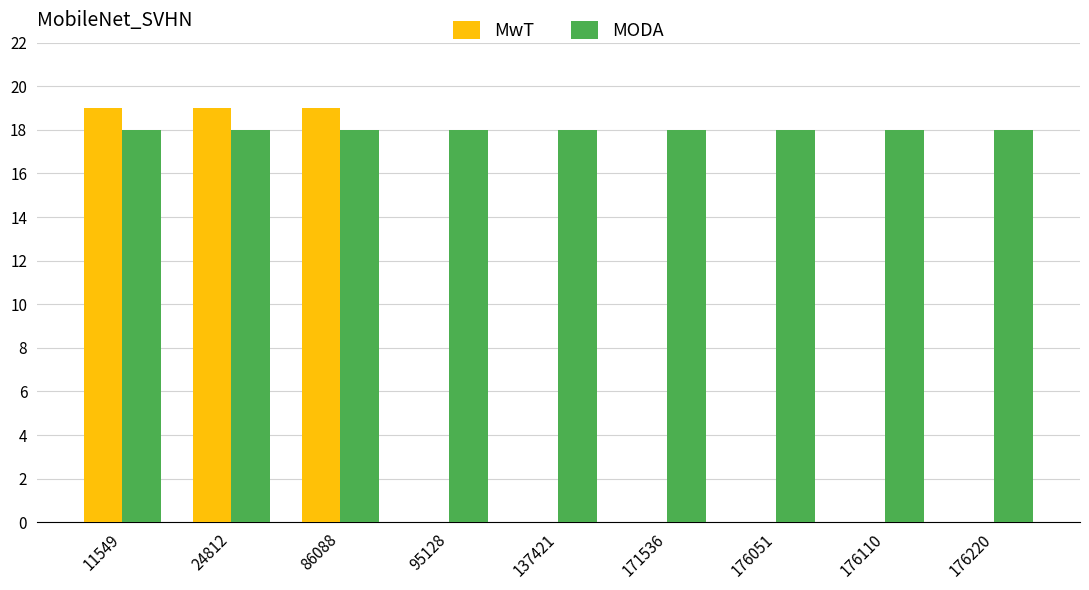

Are the bars grouped side by side (vs. stacked)?

Yes